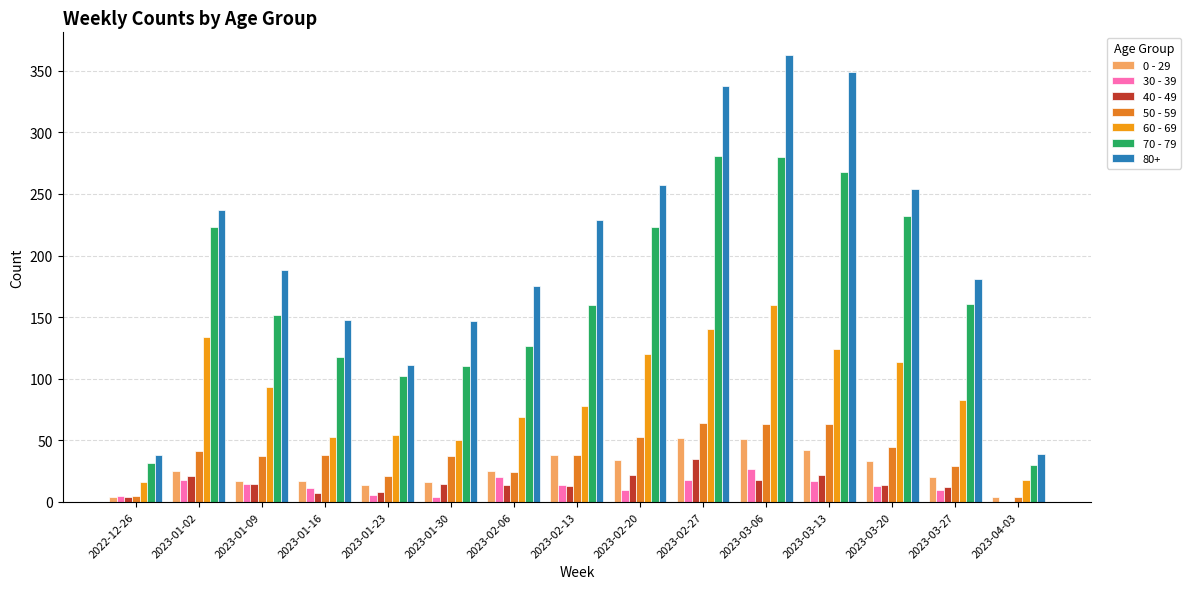

True or false: 40 - 49 has a value of 14 at 2023-02-06.

True